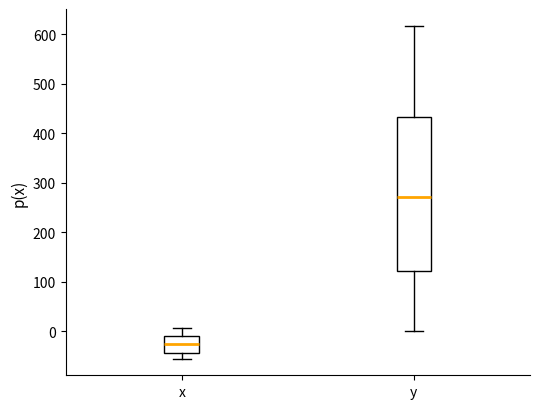

Reading left to right, transcribe this box plot: for each box, give where its median line is, the range the box spans, and where its two whiskers end, as read against the y-axis. The values are not printed on the chart, so give them approximately, as read against the axis.

x: median -30, box -40 to -10, whiskers -50 to 10
y: median 270, box 120 to 430, whiskers 0 to 620